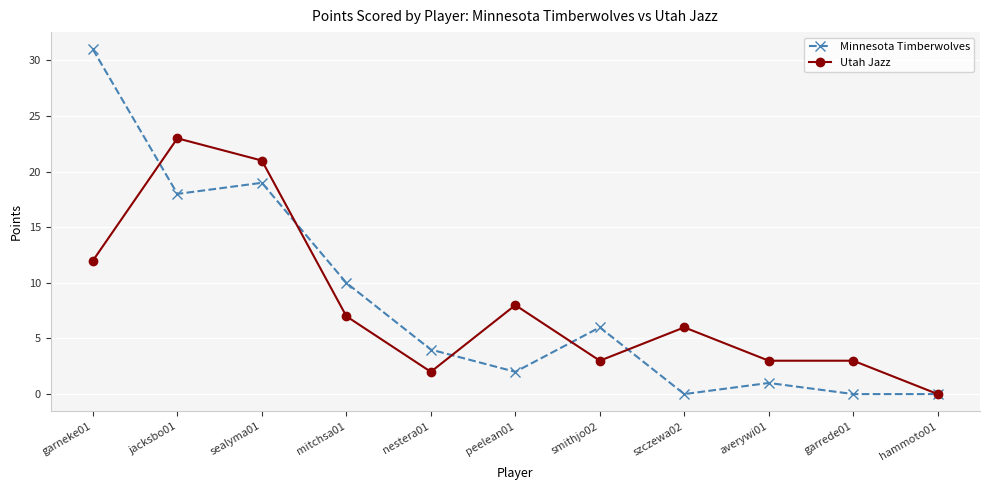

Between mitchsa01 and szczewa02, which series saw the biggest shift?

Minnesota Timberwolves